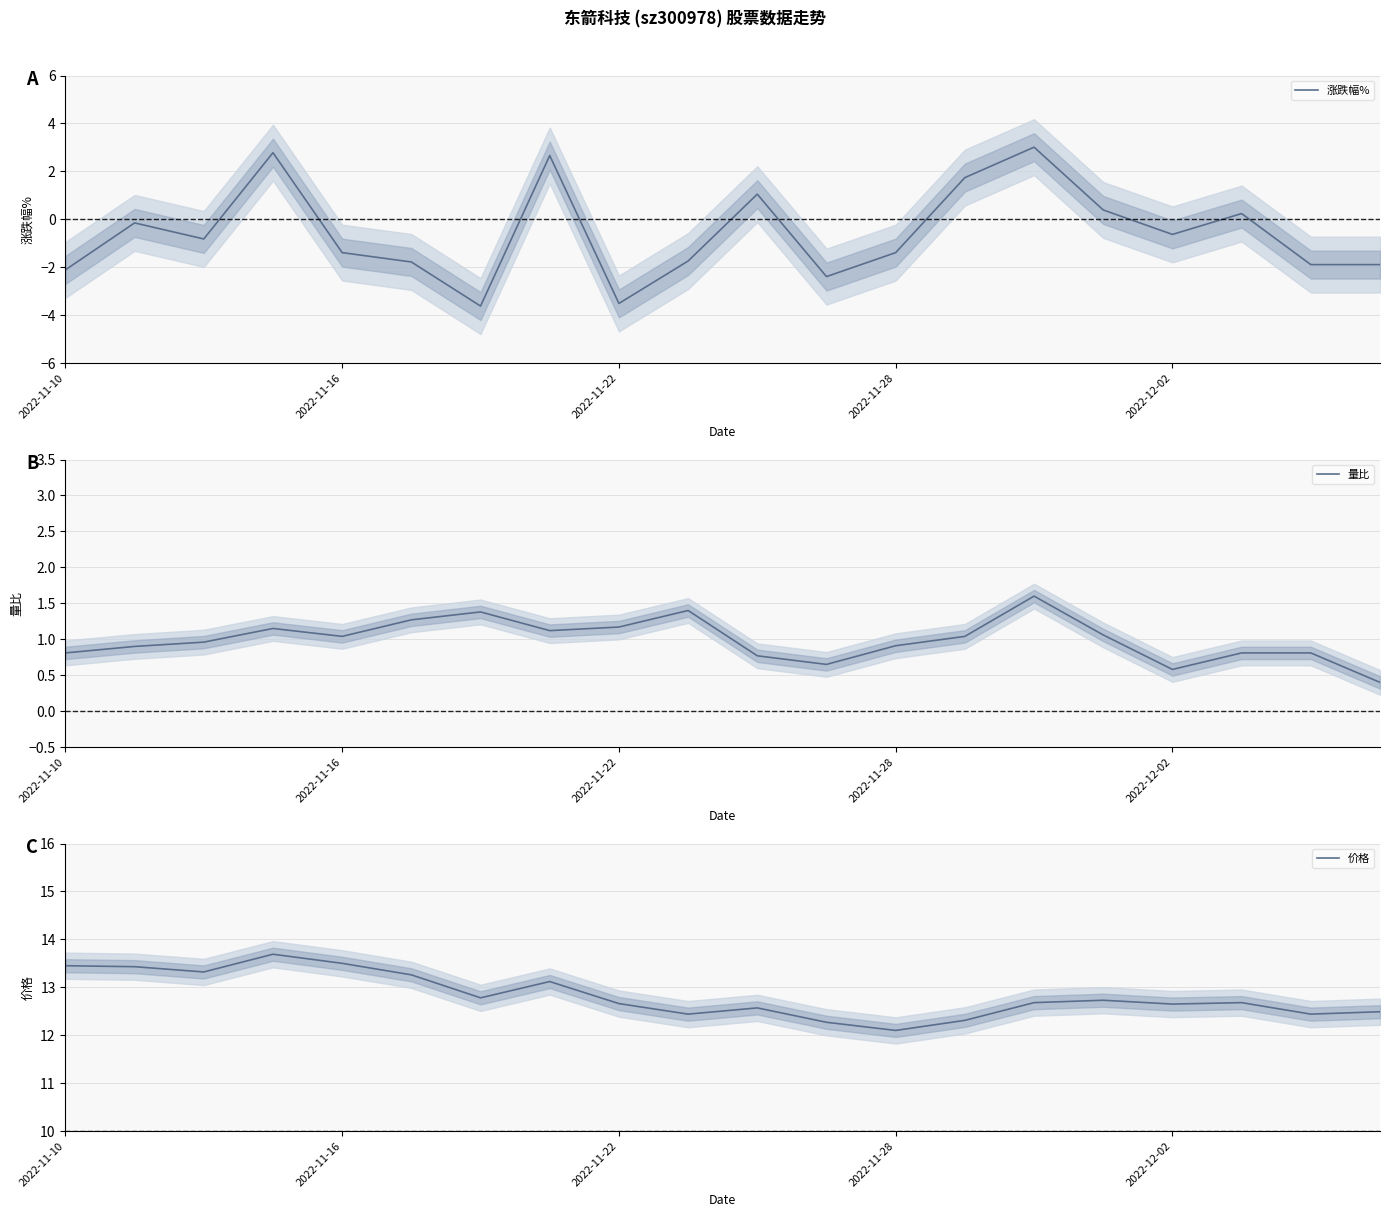

What is the highest value of the 价格 series?

13.7